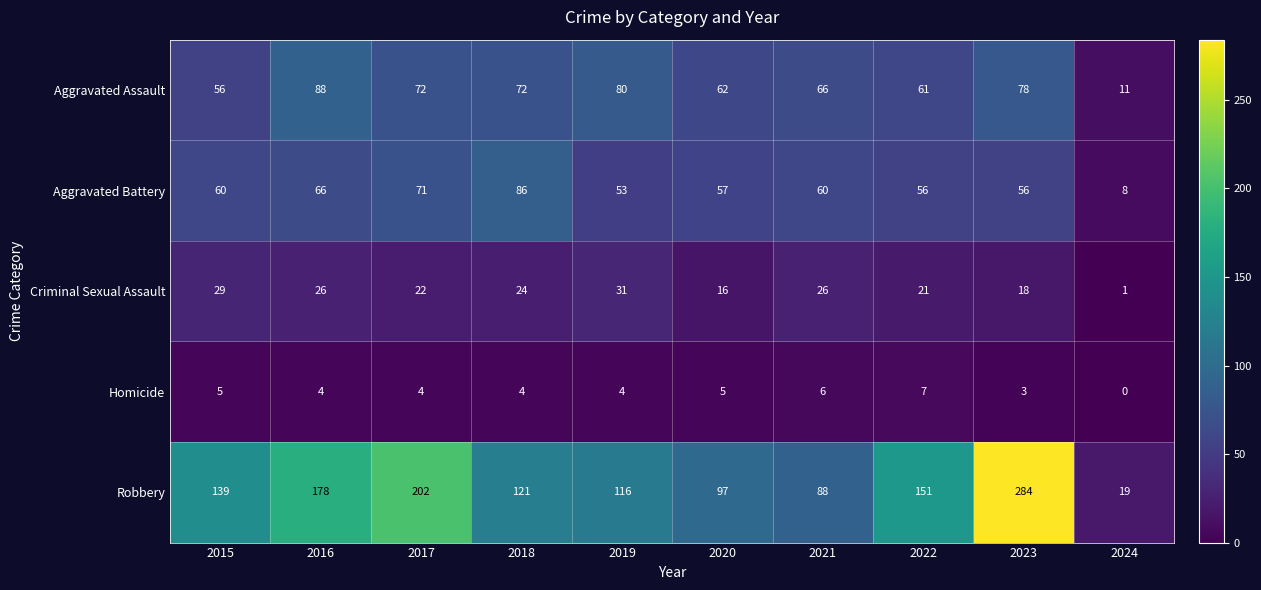

Which series has the largest range (max minus min)?

Robbery